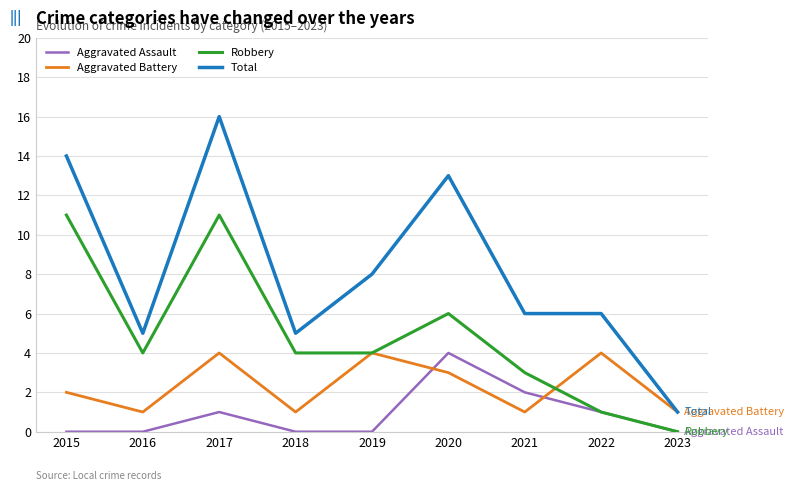

What is the average value of the Total series?

8